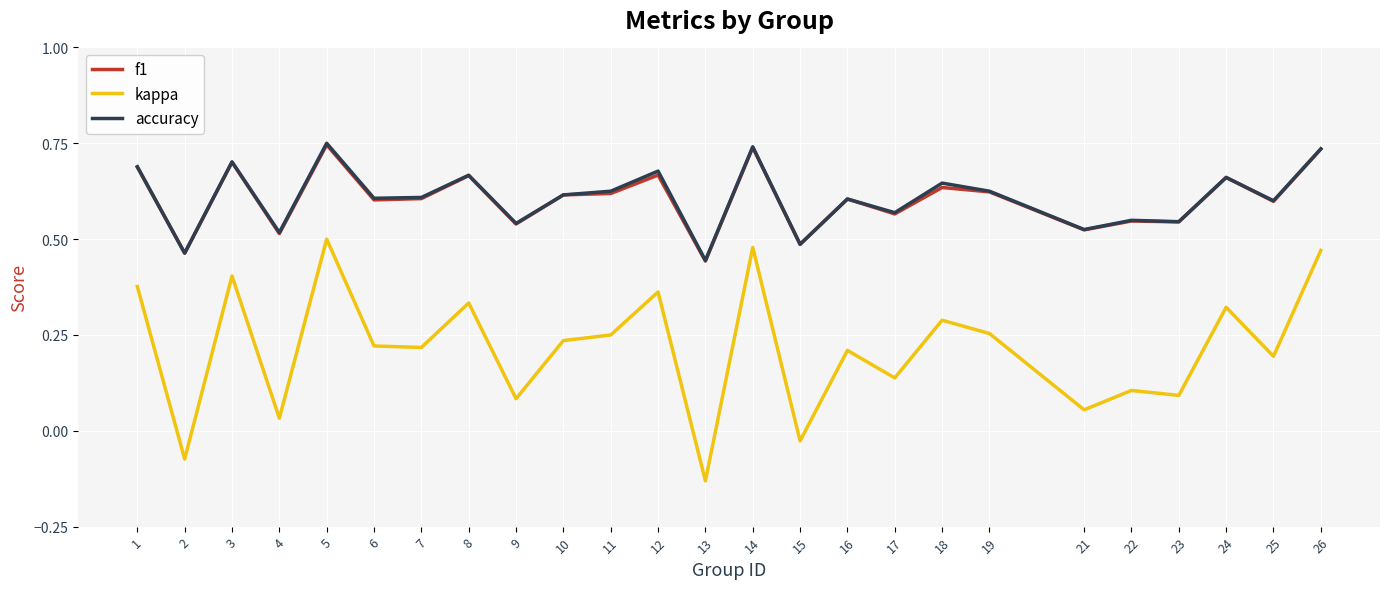

What are all the series names shown in the legend?

f1, kappa, accuracy